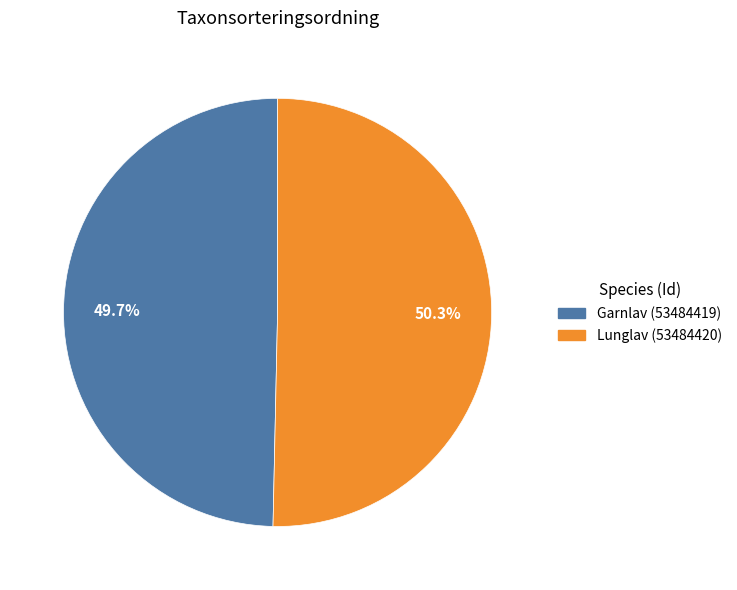

Count the number of slices in the pie.

2